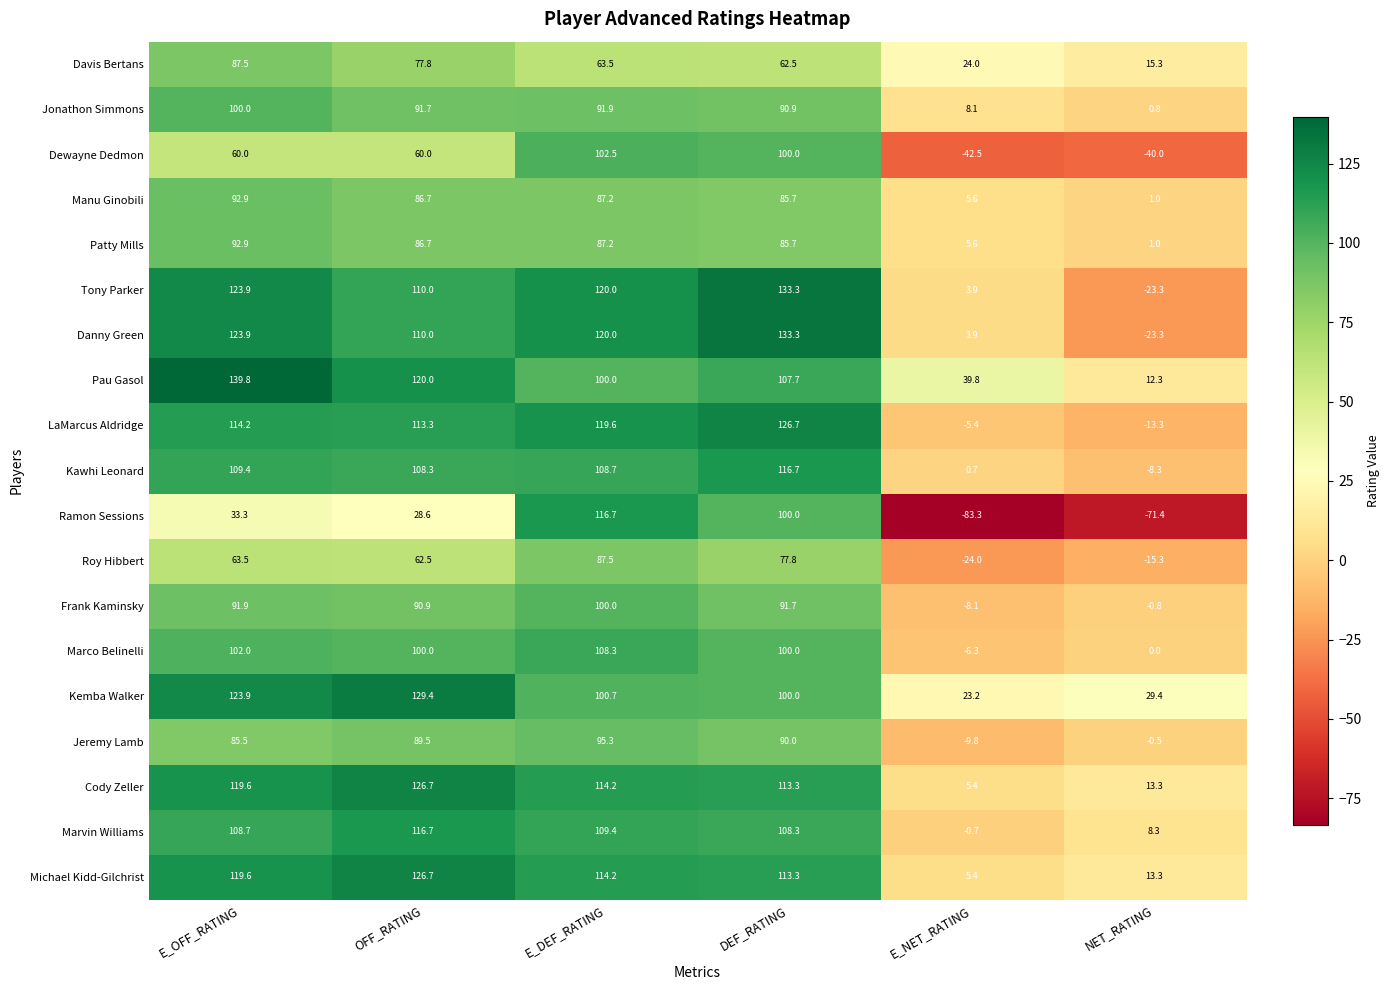

Which category has the highest value across all series?

E_OFF_RATING